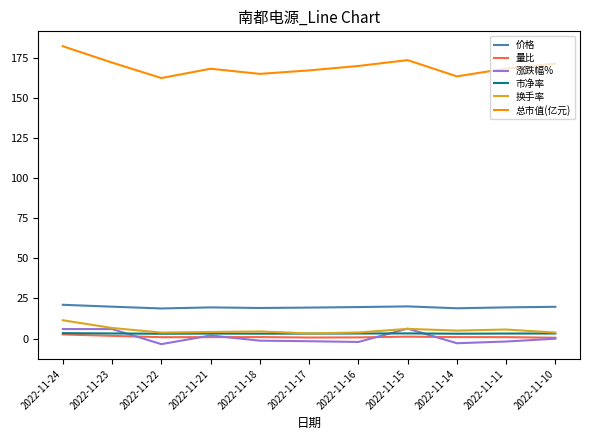

Which series has the widest spread of values?

总市值(亿元)